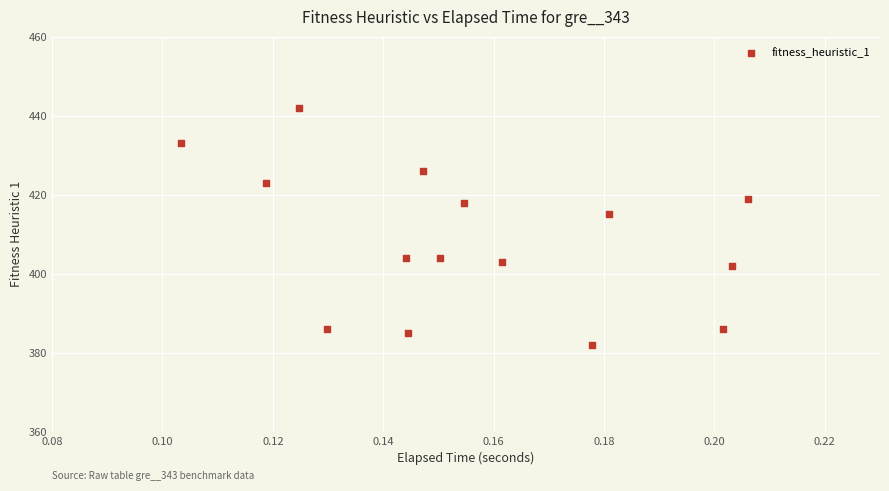

What Y value in the scatter plot is closest to 412?

415